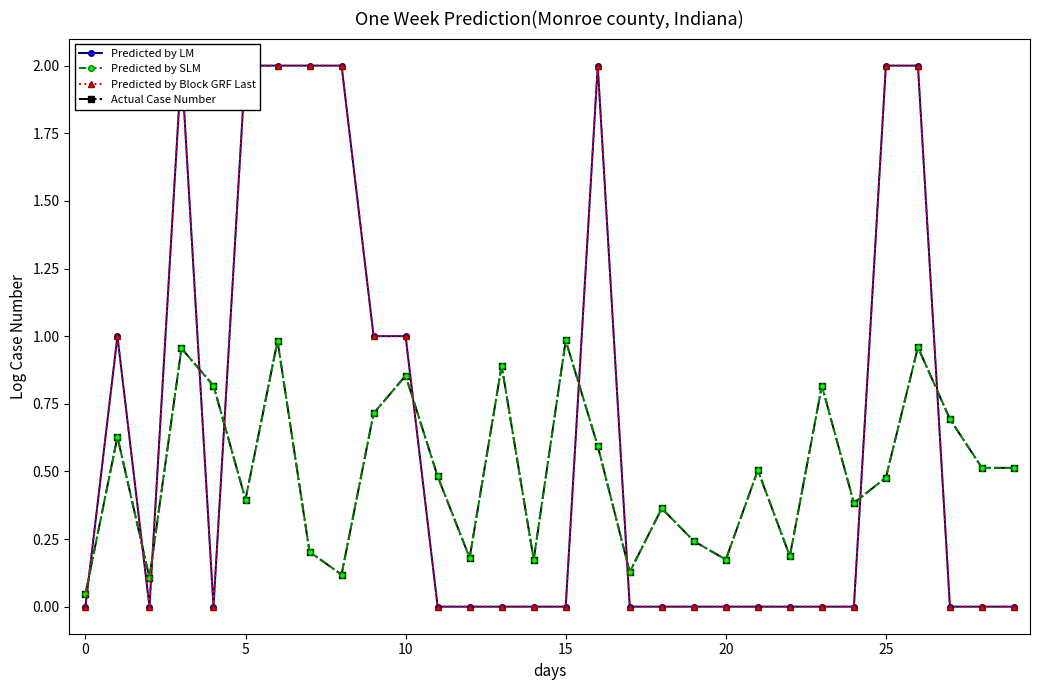

At how many categories does at least one series exceed 1?

8